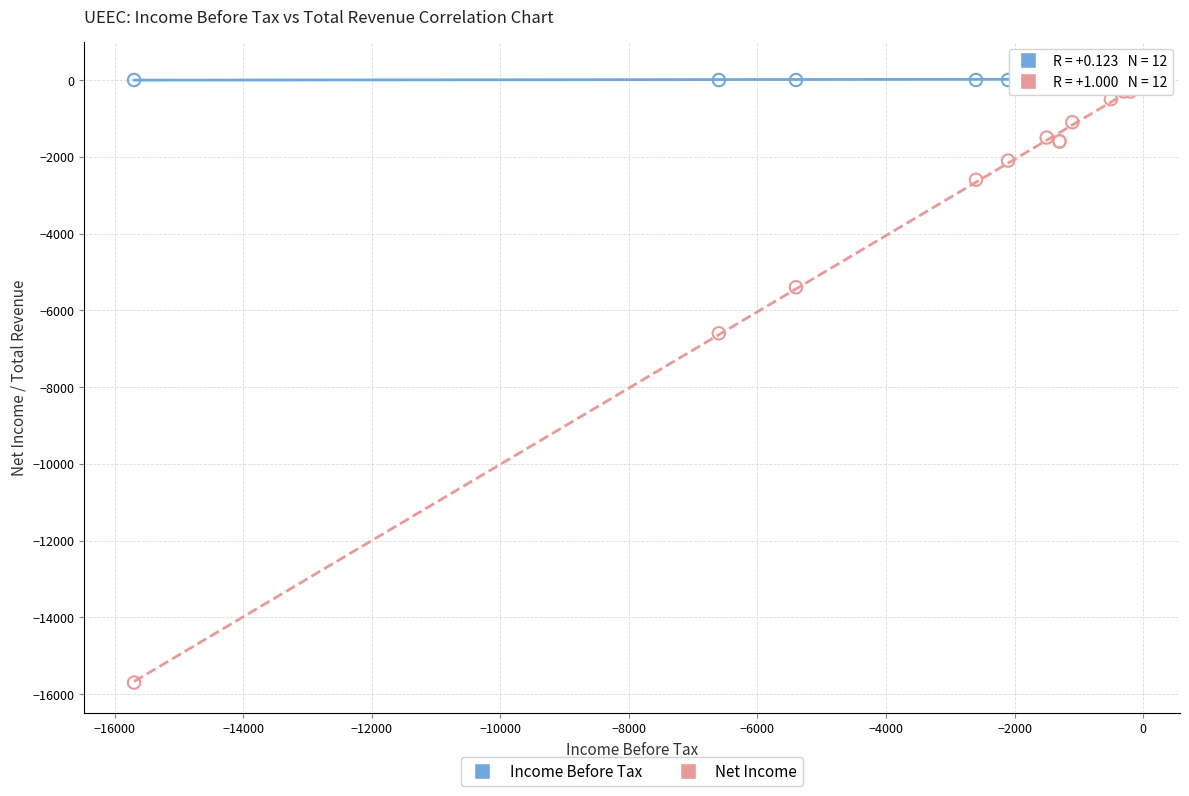

In the Net Income series, what Y value is closest to -8000?

-6600